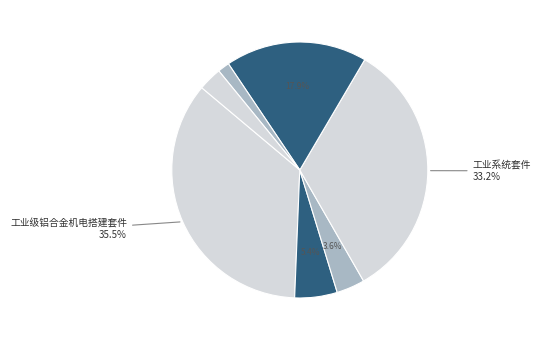

To the nearest percent, what is the average slice percentage?

14%